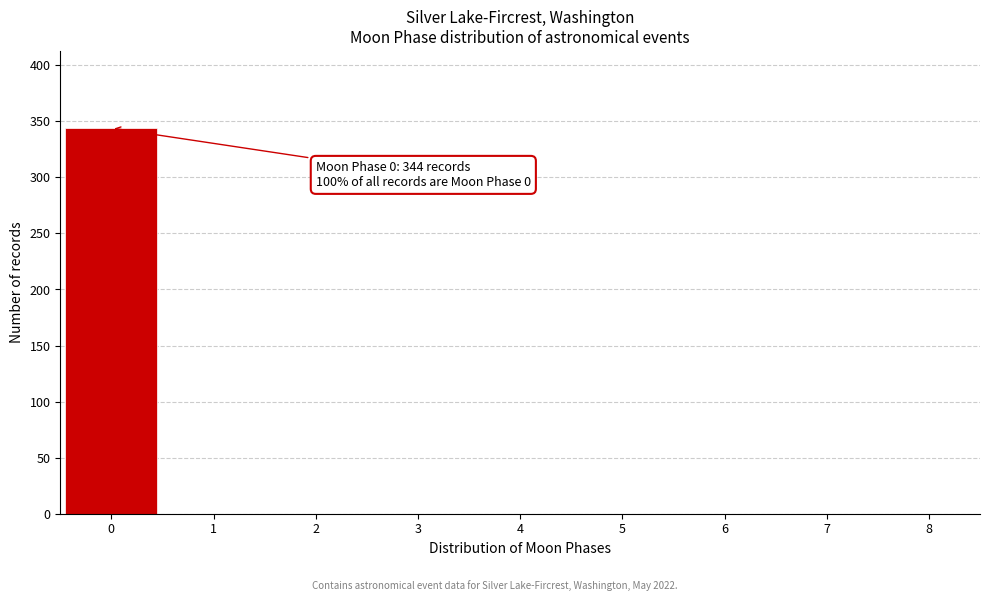

Which range on the x-axis has the tallest bar?

-0.5 to 0.5